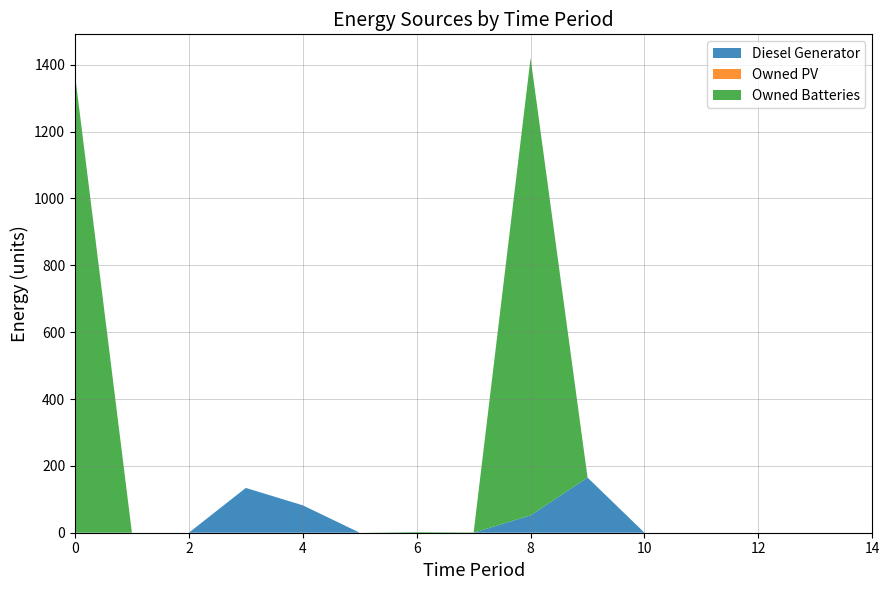

Reading left to right, what are all the values shown in this chart?

Diesel Generator: 0	0	0	134	82	0	0	0	52	165	0	0	0	0	0
Owned PV: 0	0	0	0	0	0	0	0	0	0	0	0	0	0	0
Owned Batteries: 1371	0	0	0	0	0	2	1	1368	0	0	0	0	0	0